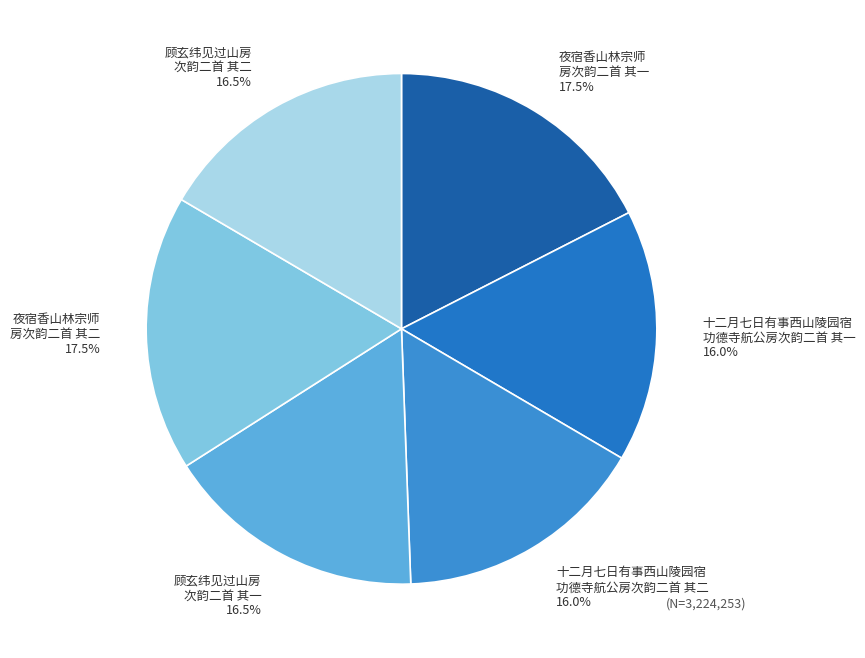

Is there a majority slice in this chart?

No